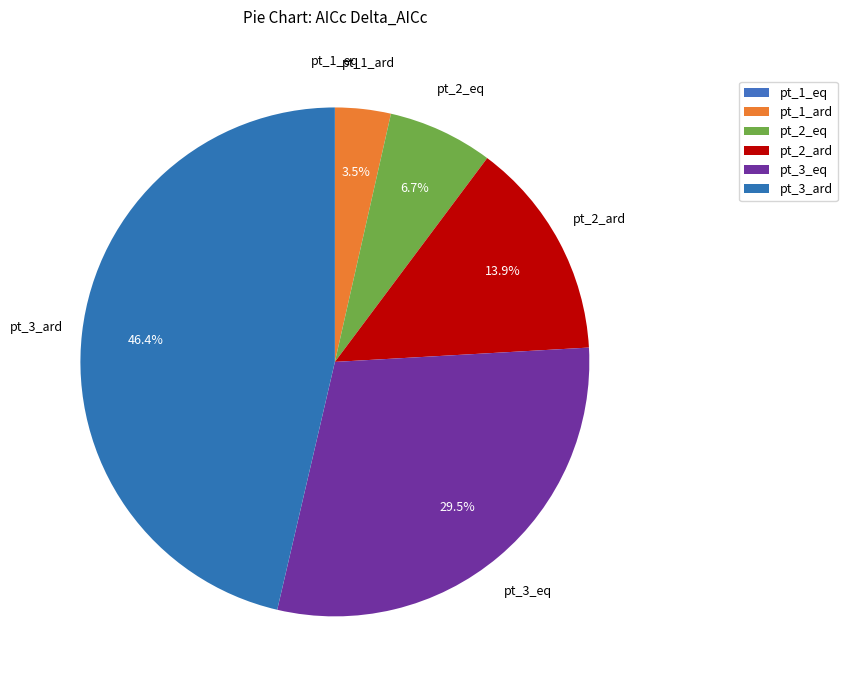

How many slices are in this pie chart?

6